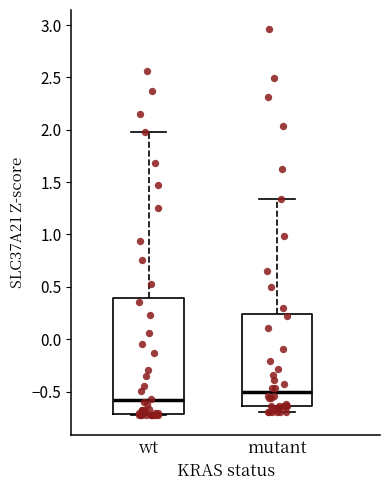

Reading left to right, transcribe this box plot: for each box, give where its median line is, the range the box spans, and where its two whiskers end, as read against the y-axis. The values are not printed on the chart, so give them approximately, as read against the axis.

wt: median -0.60, box -0.70 to 0.40, whiskers -0.75 to 2.00
mutant: median -0.50, box -0.65 to 0.25, whiskers -0.70 to 1.35